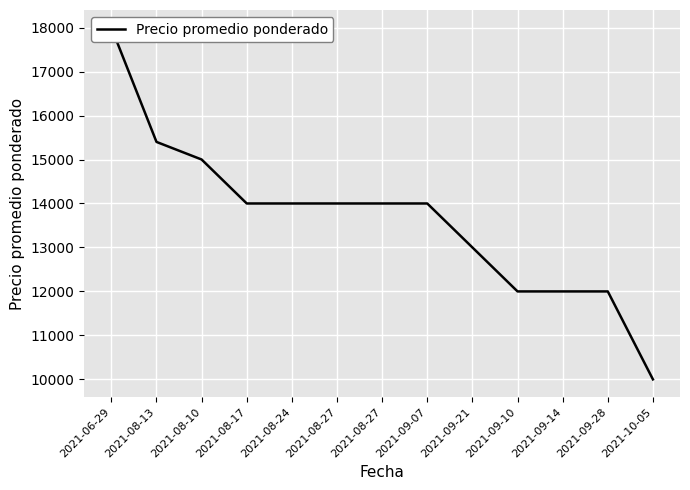

What is the difference between the maximum and minimum values?

8000